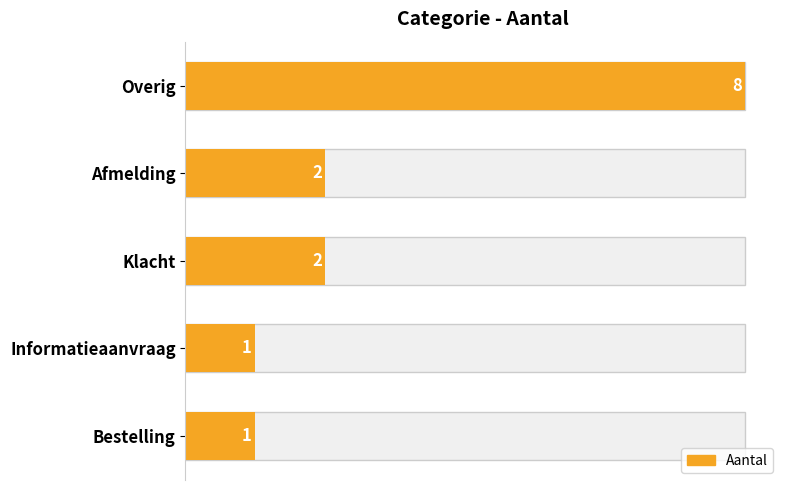

What is the average value?

3